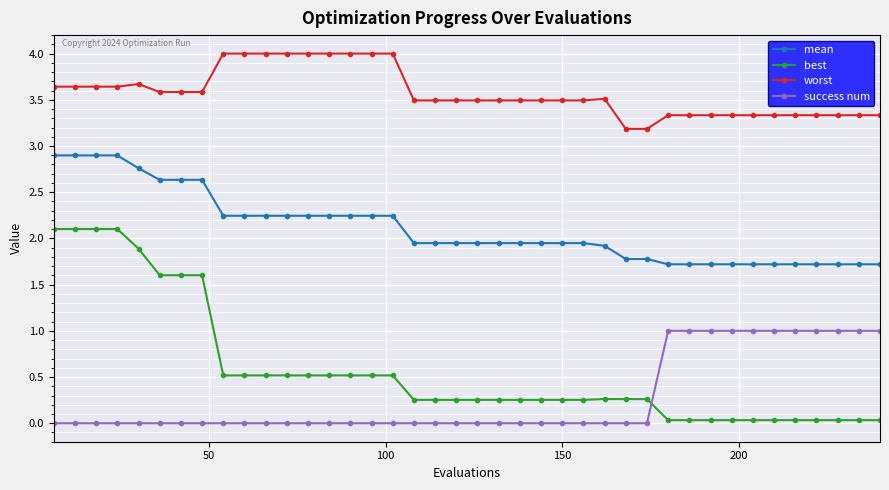

True or false: best and success num cross at least once.

True